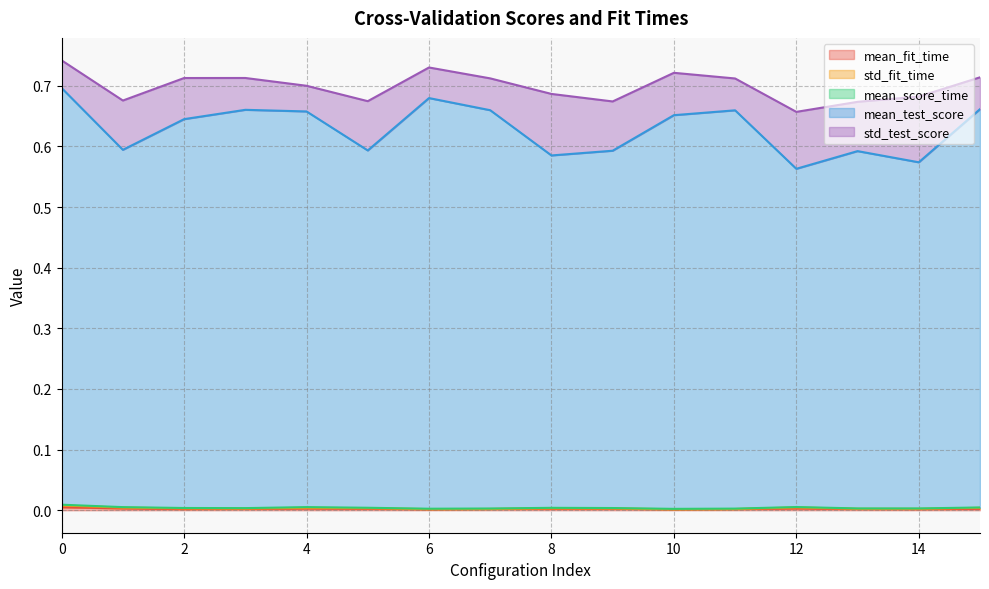

True or false: mean_score_time has a value of 0.0 at 14.

False